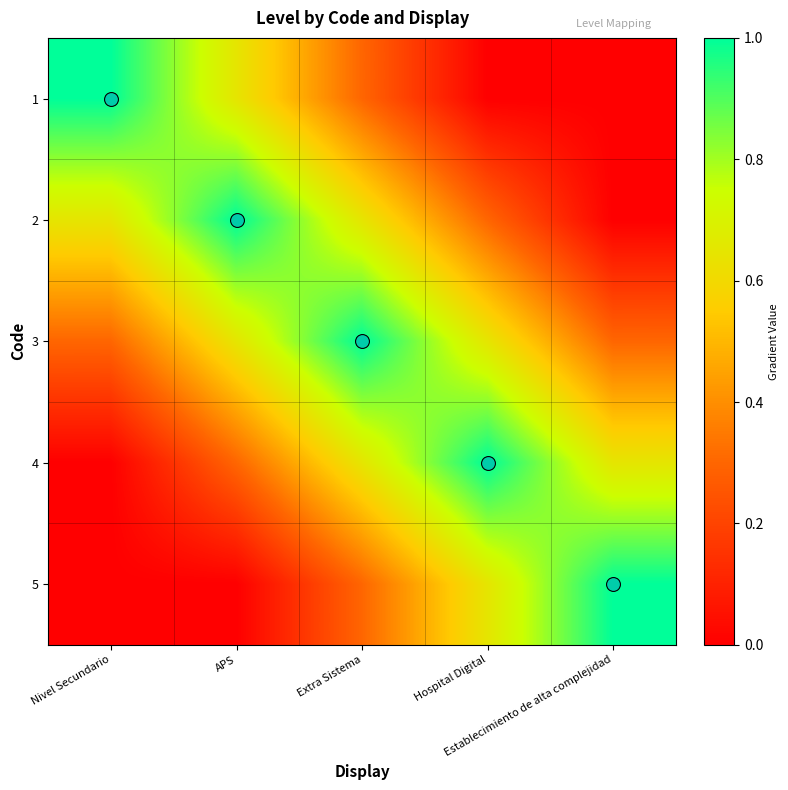

Reading right to left, extract all data points from this chart.

1: Establecimiento de alta complejidad=0.0	Hospital Digital=0.0	Extra Sistema=0.3	APS=0.7	Nivel Secundario=1.0
2: Establecimiento de alta complejidad=0.0	Hospital Digital=0.3	Extra Sistema=0.7	APS=1.0	Nivel Secundario=0.7
3: Establecimiento de alta complejidad=0.3	Hospital Digital=0.7	Extra Sistema=1.0	APS=0.7	Nivel Secundario=0.3
4: Establecimiento de alta complejidad=0.7	Hospital Digital=1.0	Extra Sistema=0.7	APS=0.3	Nivel Secundario=0.0
5: Establecimiento de alta complejidad=1.0	Hospital Digital=0.7	Extra Sistema=0.3	APS=0.0	Nivel Secundario=0.0